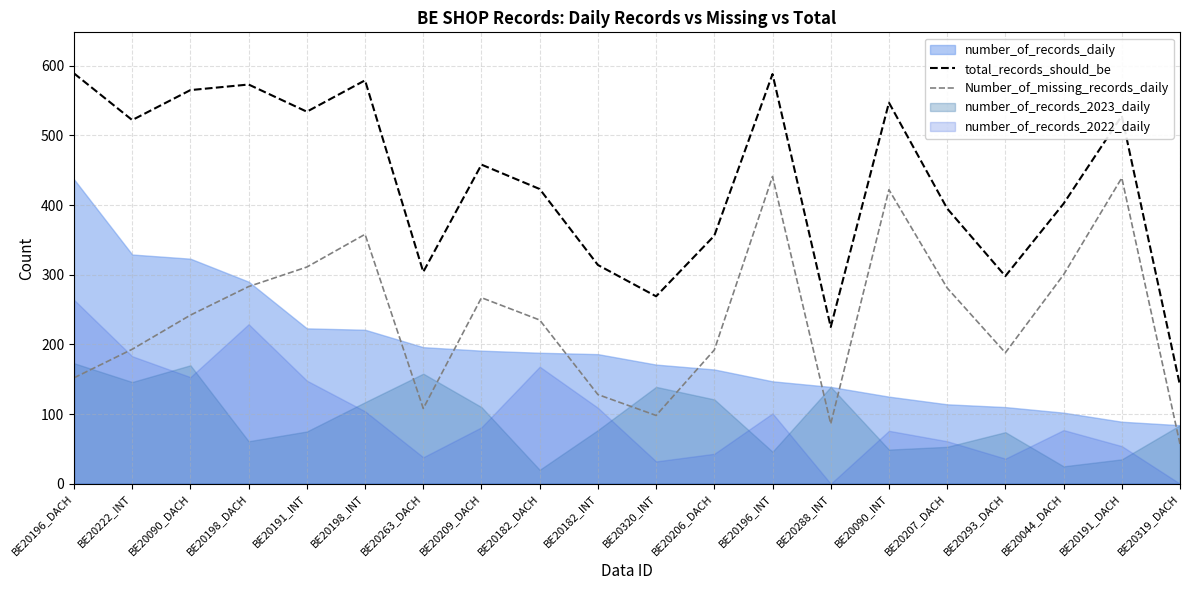

What is the value of the Number_of_missing_records_daily point at the 5th from the left?

311